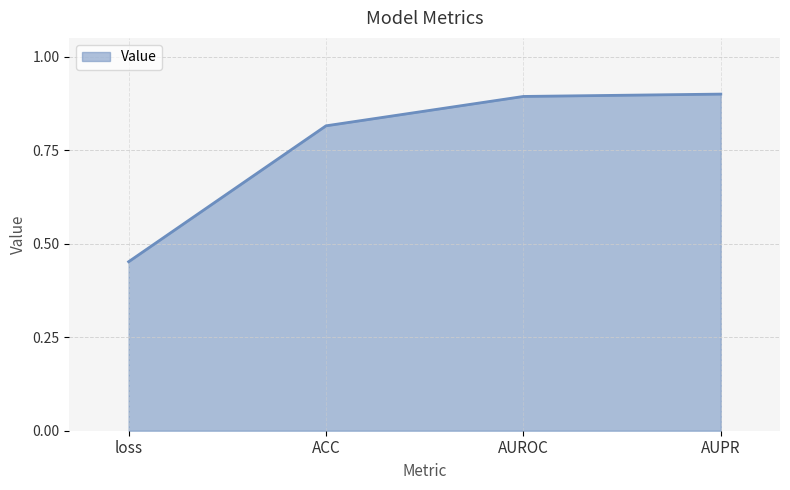

What position from the right is loss?

4